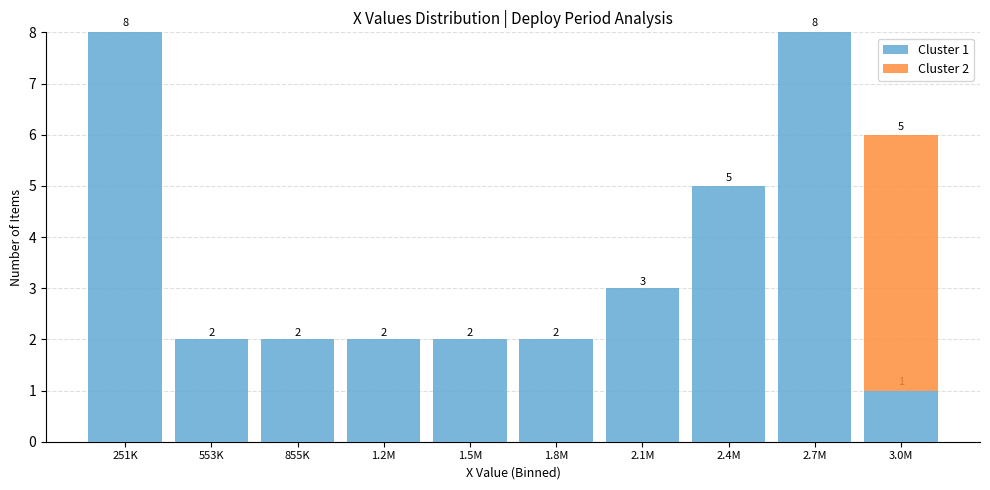

Reading left to right, list the values for the Cluster 1 series.

251K=8	553K=2	855K=2	1.2M=2	1.5M=2	1.8M=2	2.1M=3	2.4M=5	2.7M=8	3.0M=1